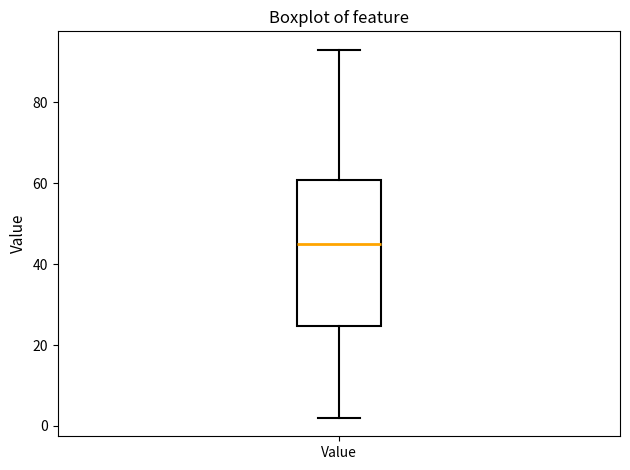

Read this box plot against the y-axis: the position of the median line, the range covered by the box, and the ends of both whiskers. The values are not printed on the chart, so give them approximately, as read against the axis.

median 46, box 24 to 60, whiskers 2 to 94